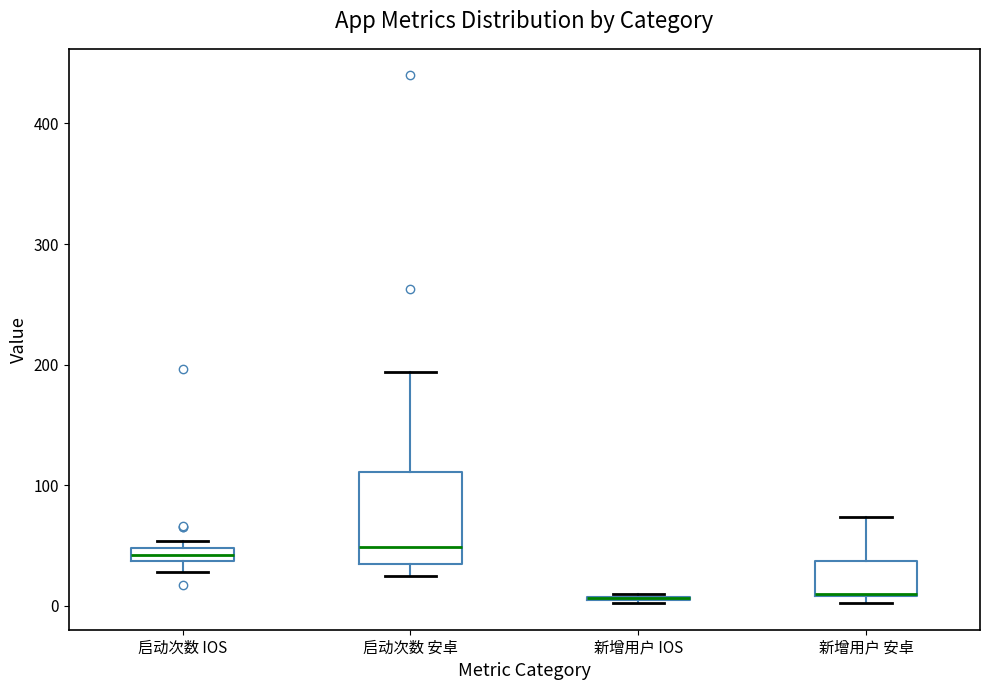

Comparing the boxes themselves (not the whiskers), which one is the tallest?

启动次数 安卓